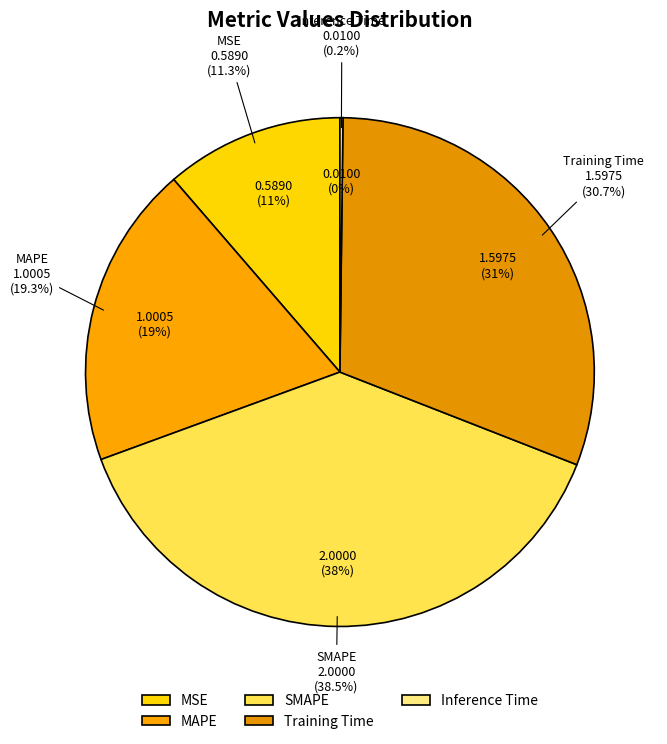

Between SMAPE and Inference Time, which is larger?

SMAPE